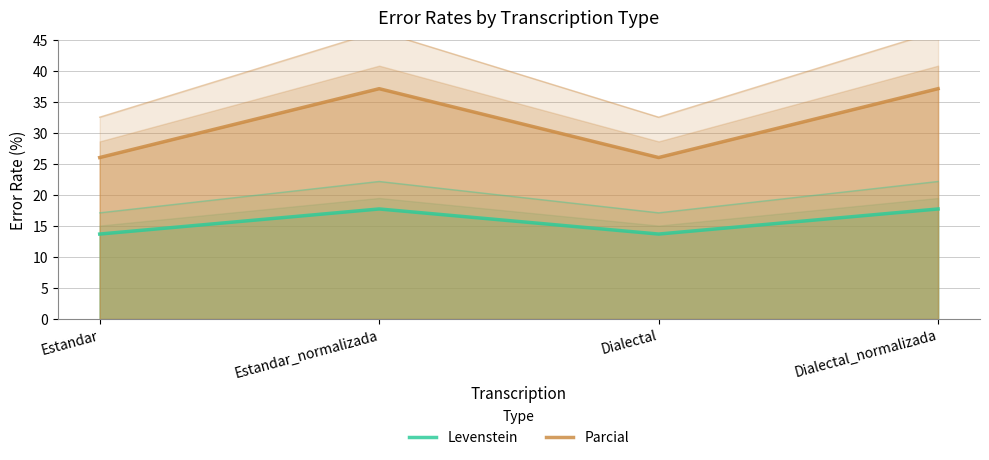

At which label is Parcial closest to 31?

Estandar